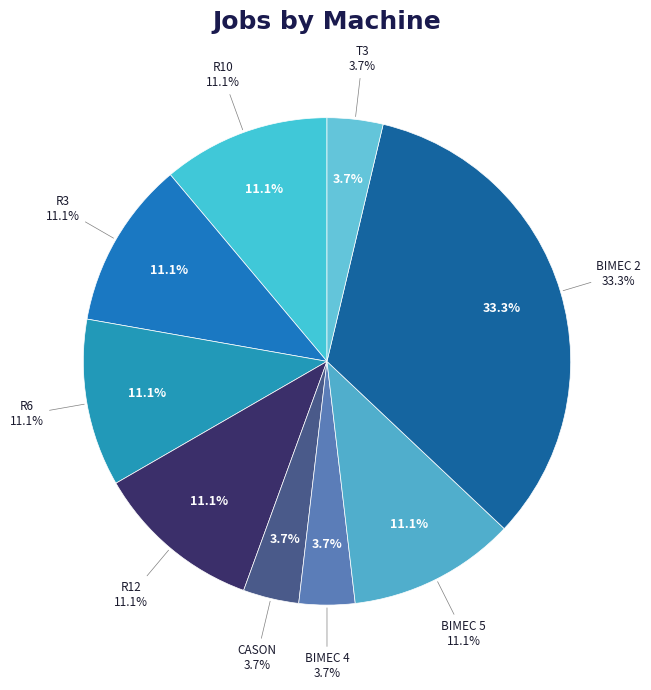

Is it true that BIMEC 5 is 23% of the pie?

False